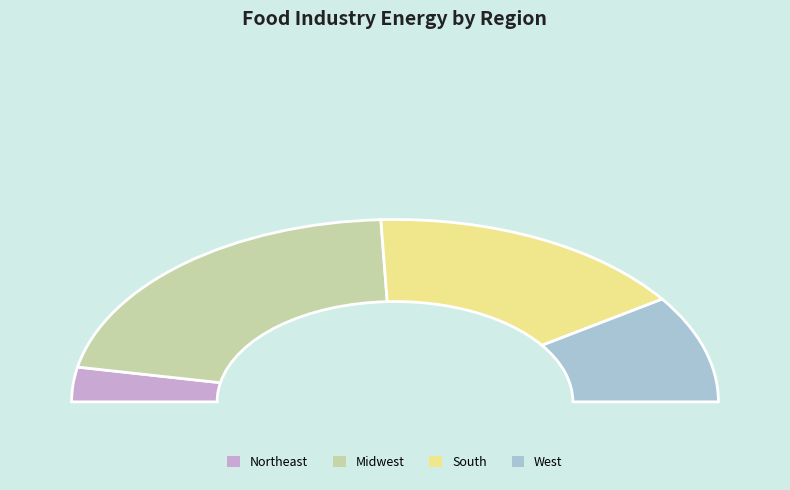

To the nearest percent, what is the combined percentage of Northeast and Midwest?

49%